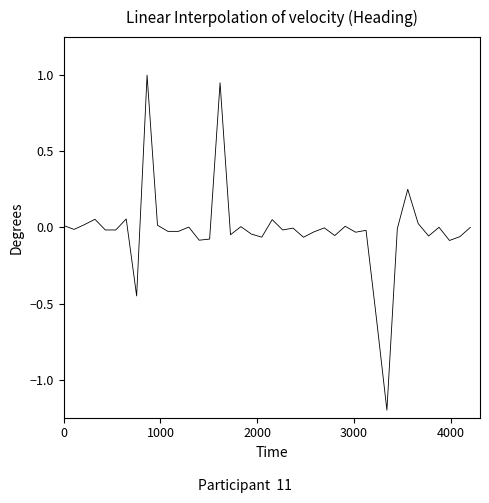

What is the greatest value displayed?

1.0